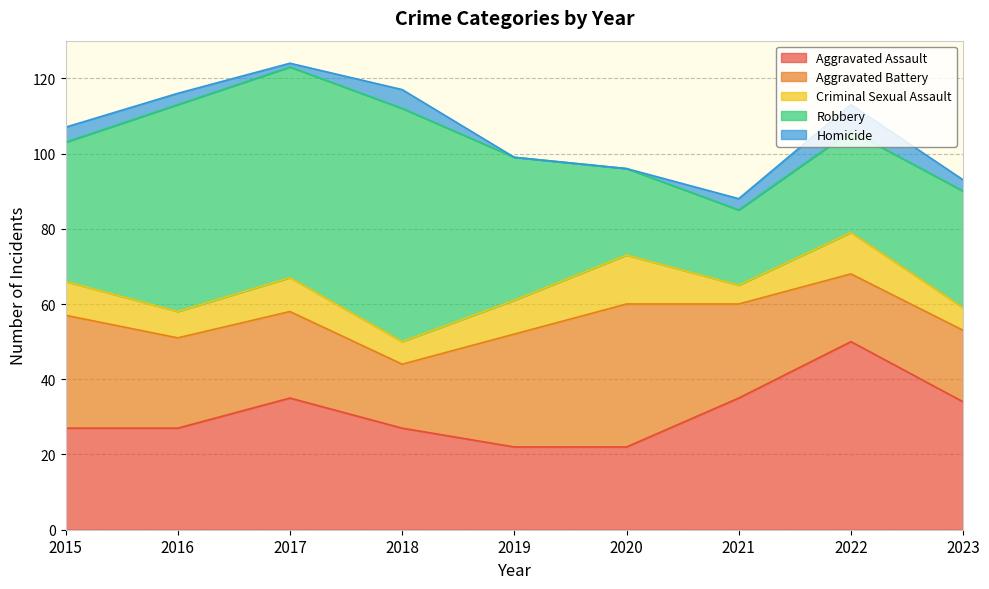

What is the value of the Aggravated Battery point at the 7th from the left?

25